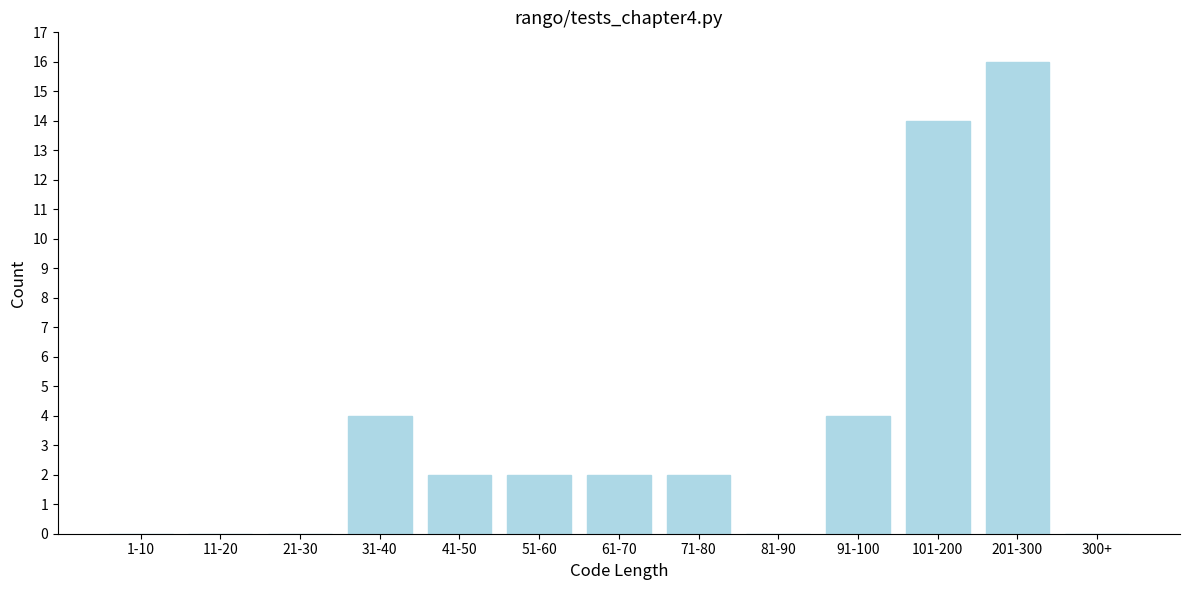

Reading left to right, list all the values displayed in this chart.

1-10=0	11-20=0	21-30=0	31-40=4	41-50=2	51-60=2	61-70=2	71-80=2	81-90=0	91-100=4	101-200=14	201-300=16	300+=0